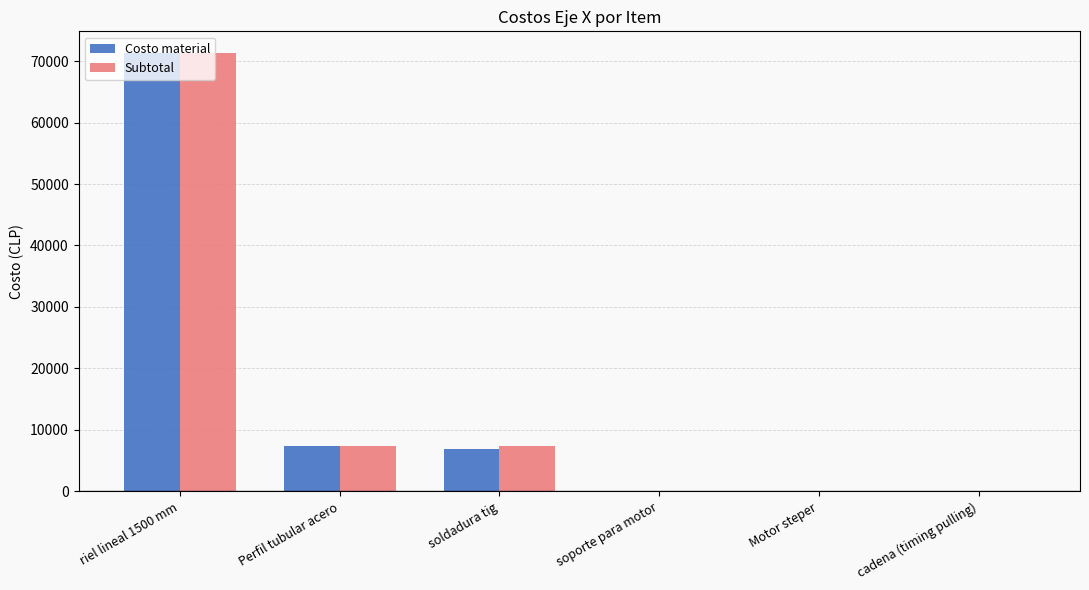

At which label does Subtotal first exceed 7430?

riel lineal 1500 mm